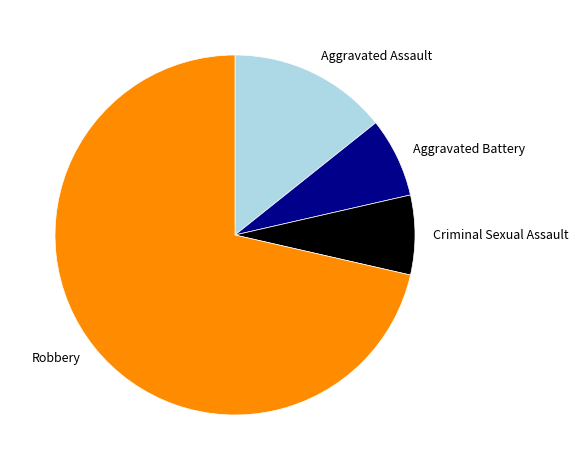

Combined, do Aggravated Assault and Aggravated Battery account for over 50%?

No